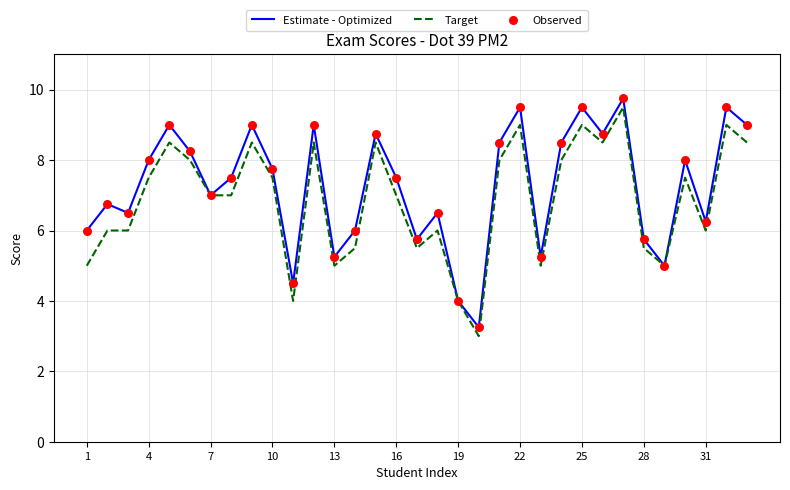

What is the greatest value displayed?

9.8